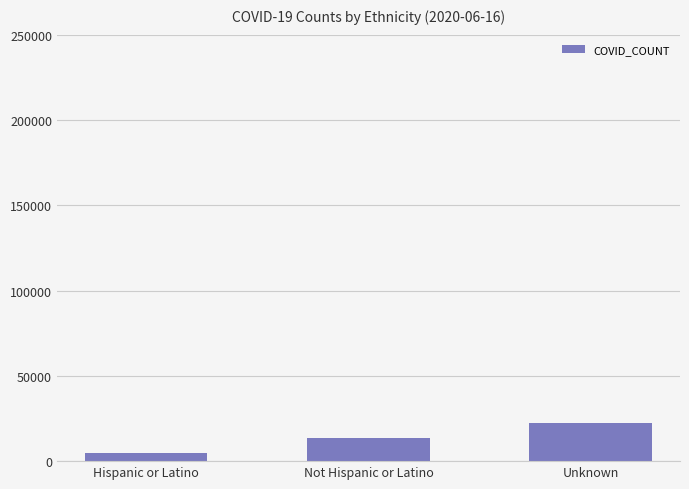

What position from the left is Not Hispanic or Latino?

2